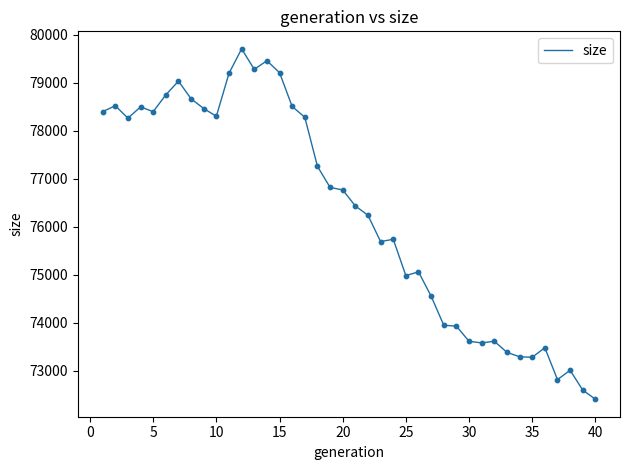

What is the minimum value shown in the chart?

72404